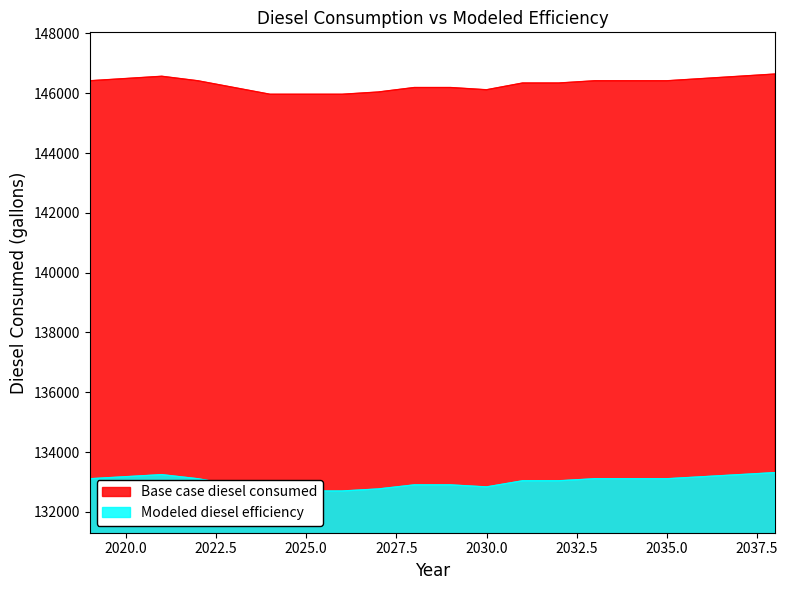

Reading left to right, what are all the values shown in this chart?

Base case diesel consumed: 146417.0	146492.2	146567.4	146417.0	146191.4	145965.8	145965.8	145965.8	146041.0	146191.4	146191.4	146116.2	146341.8	146341.8	146417.0	146417.0	146417.0	146492.2	146567.4	146642.7
Modeled diesel efficiency: 133106.4	133174.8	133243.1	133106.4	132901.3	132696.2	132696.2	132696.2	132764.6	132901.3	132901.3	132832.9	133038.0	133038.0	133106.4	133106.4	133106.4	133174.8	133243.1	133311.5